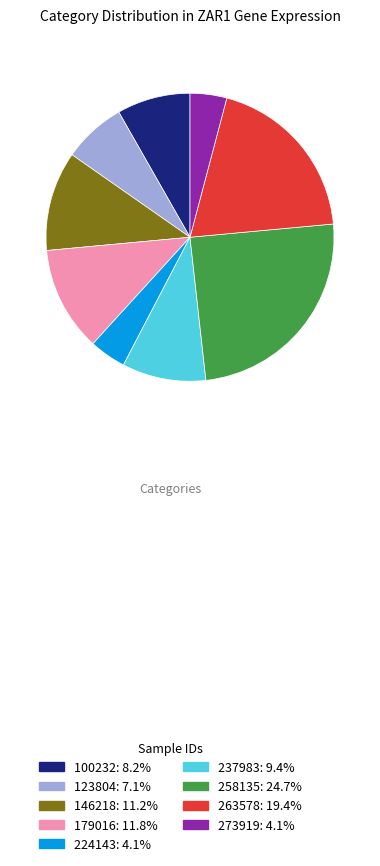

Approximately how many times larger is the value at 146218: 11.2% compared to 258135: 24.7%?

0.5